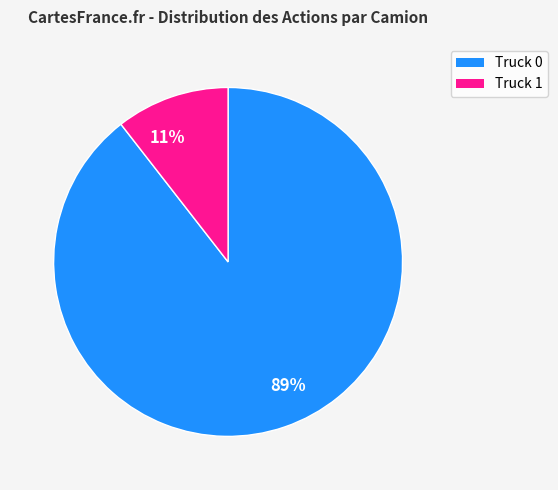

What percentage is the Truck 0 slice, to the nearest percent?

89%